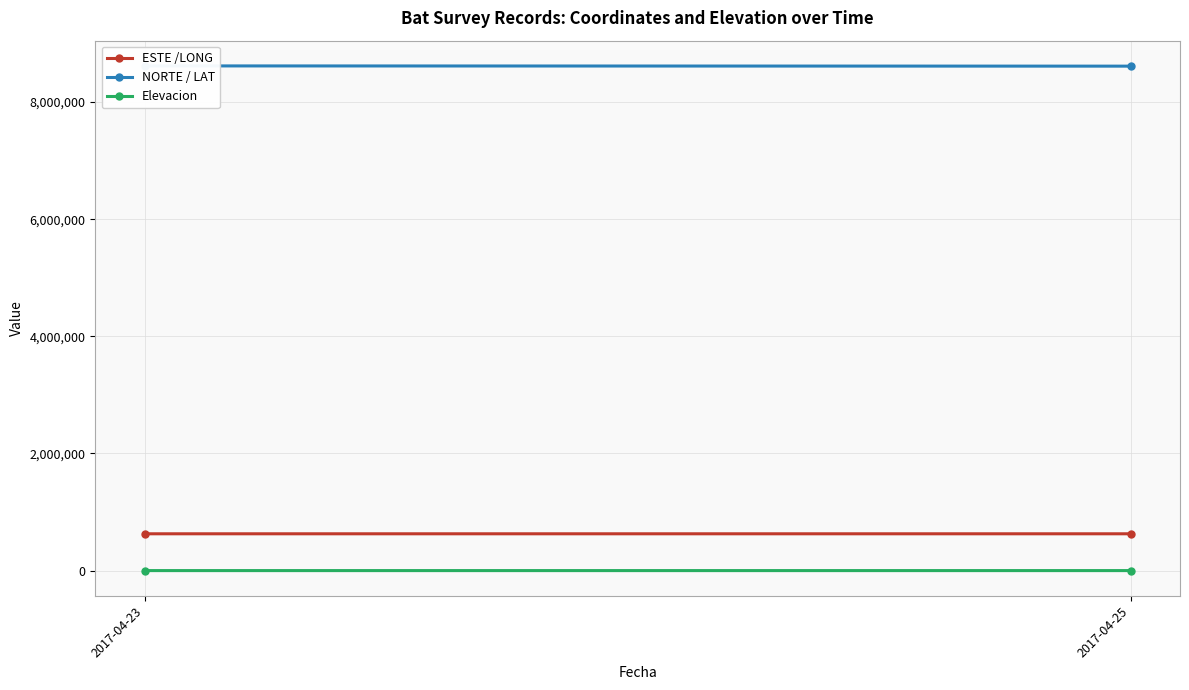

How many lines are shown in the chart?

3